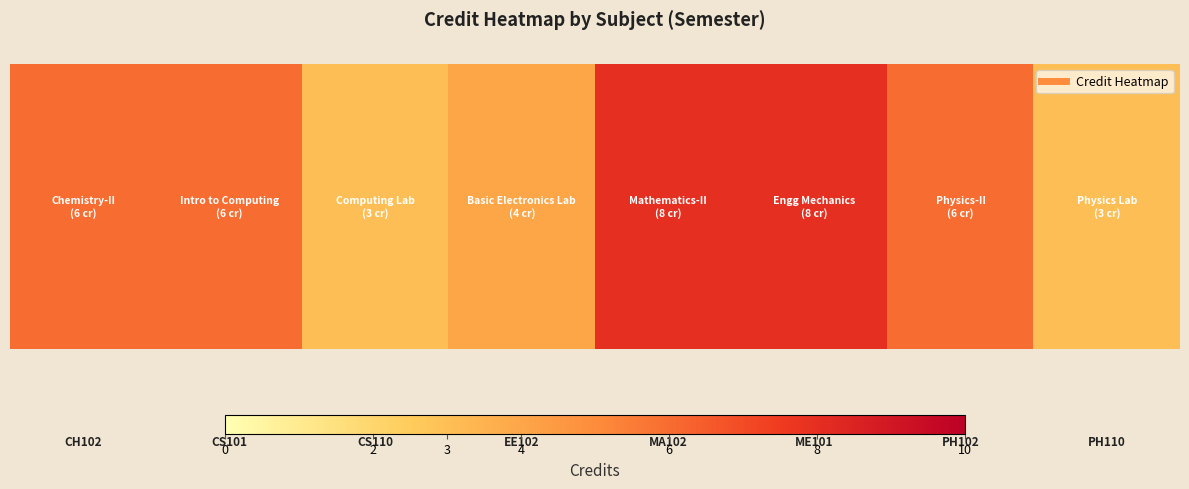

How many data points does each series have?

8